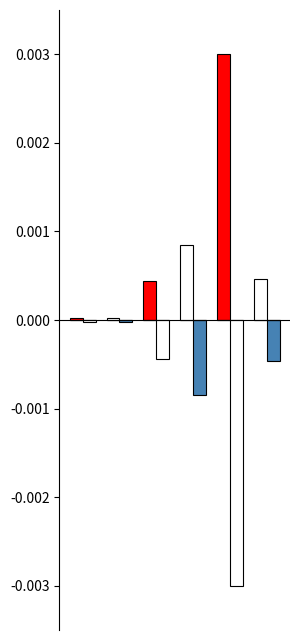

Are the bars grouped side by side (vs. stacked)?

Yes